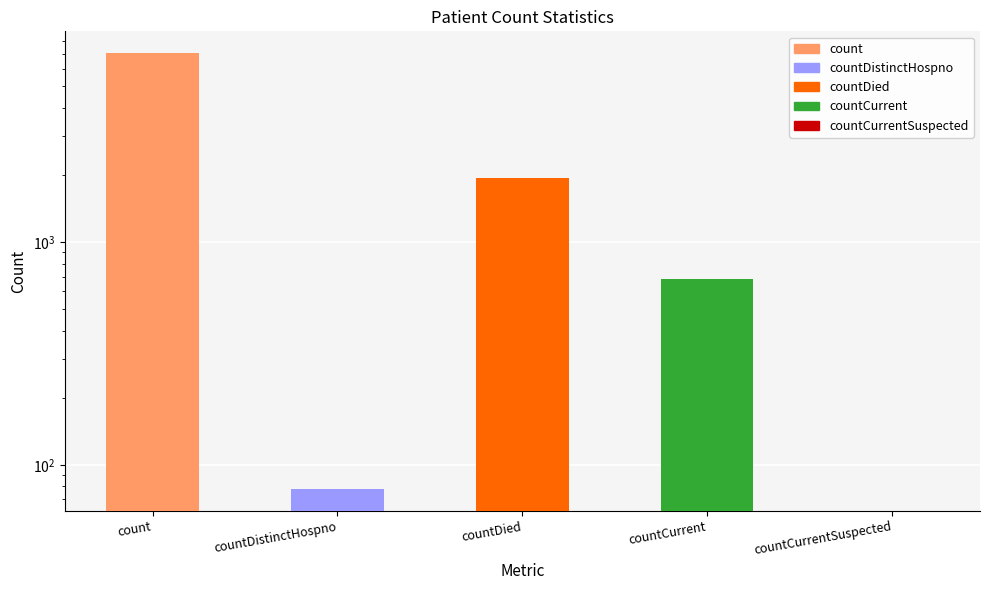

List the labels in order of value, largest first.

count, countDied, countCurrent, countDistinctHospno, countCurrentSuspected